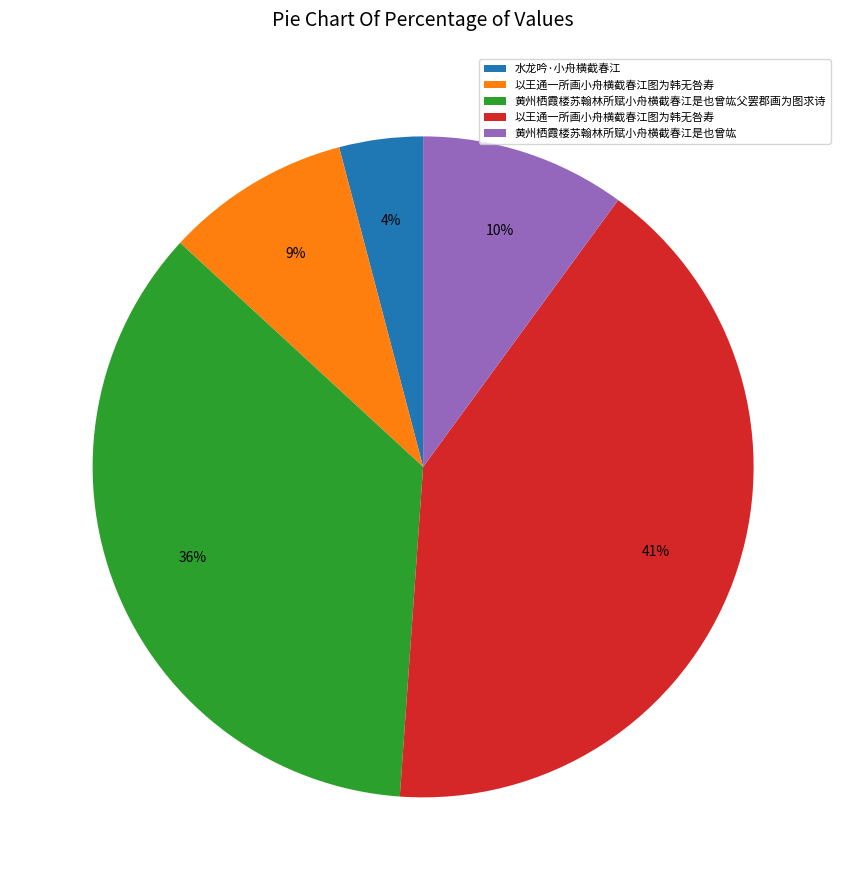

Does any single category account for the majority?

No